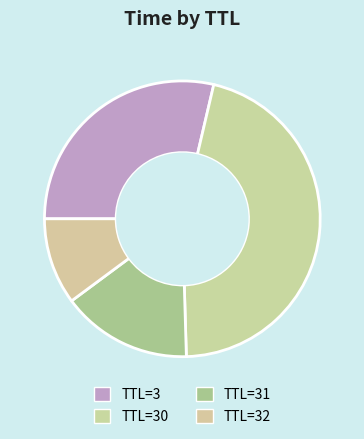

Which slice is the largest?

TTL=30